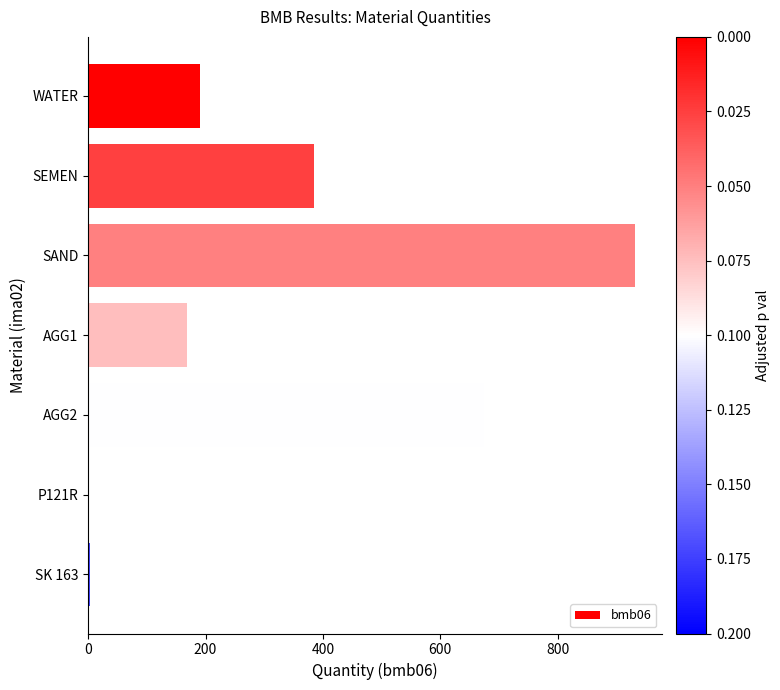

How many data points does each series have?

7